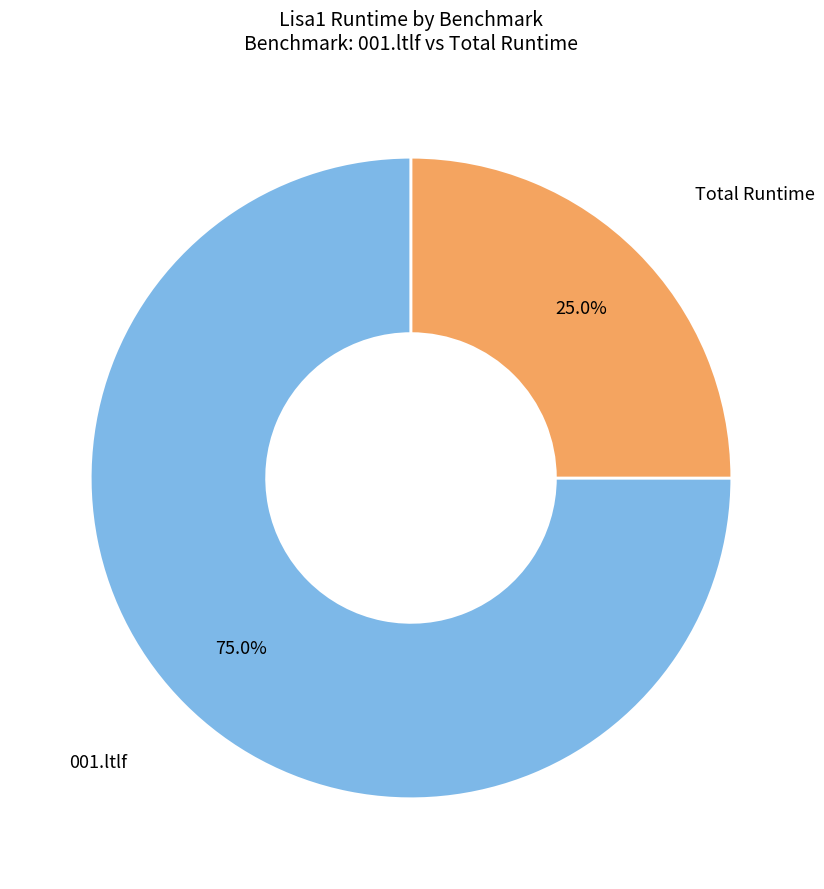

Is there a majority slice in this chart?

Yes